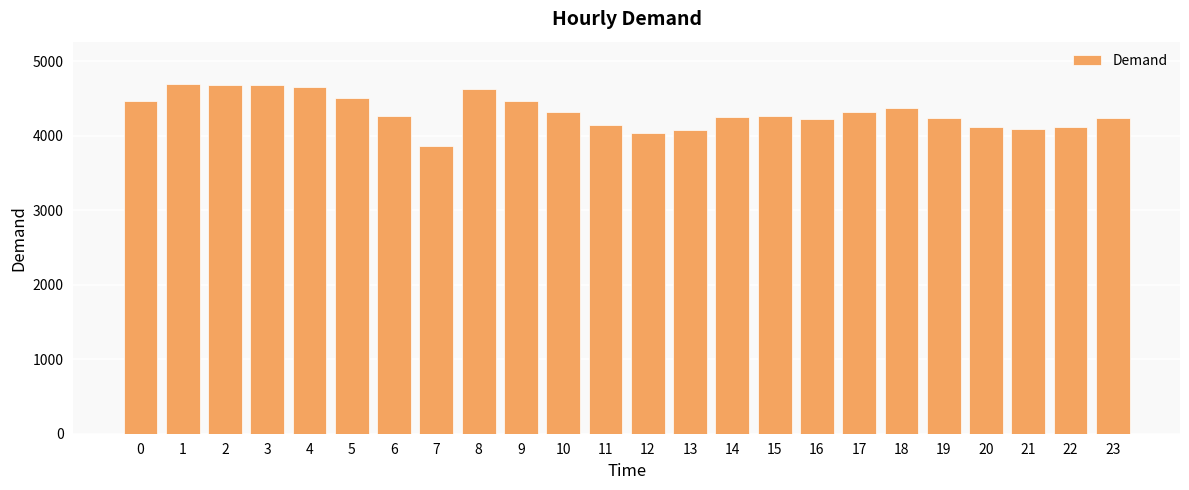

The chart shows a value of 4467 at 0. True or false?

True